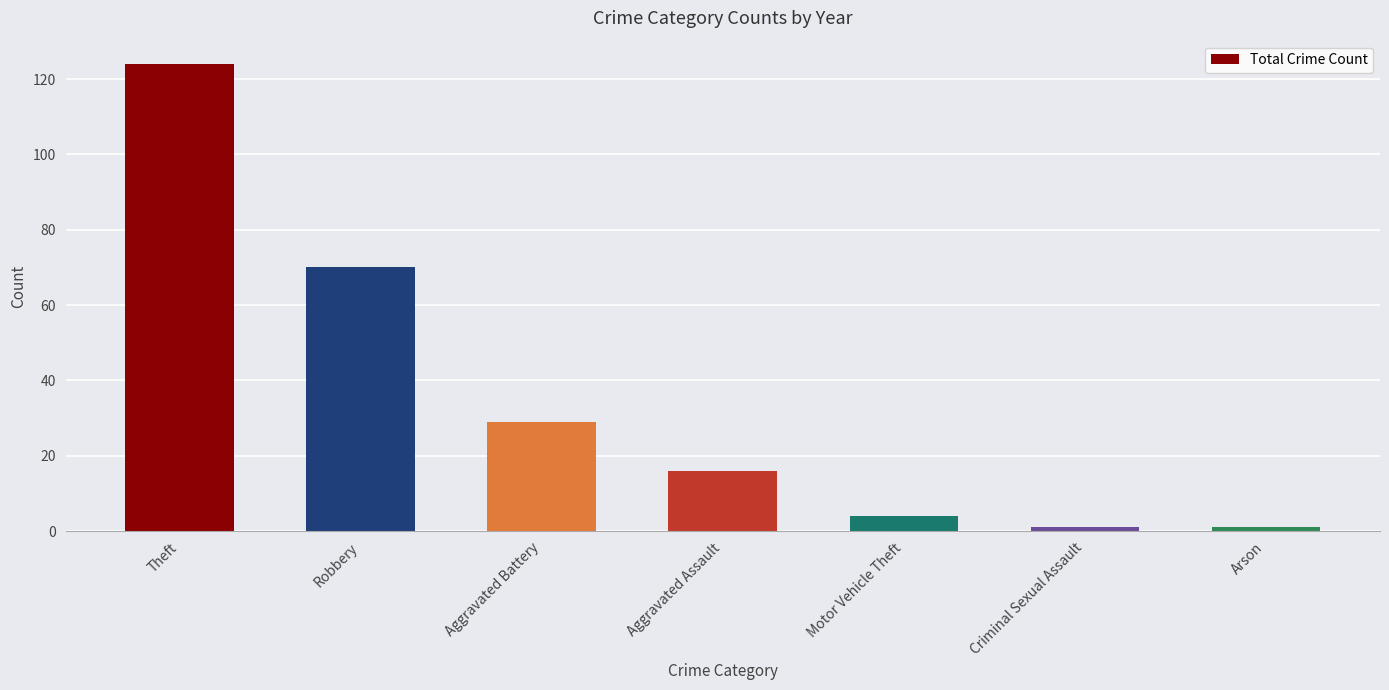

The value at Aggravated Assault is 10. True or false?

False